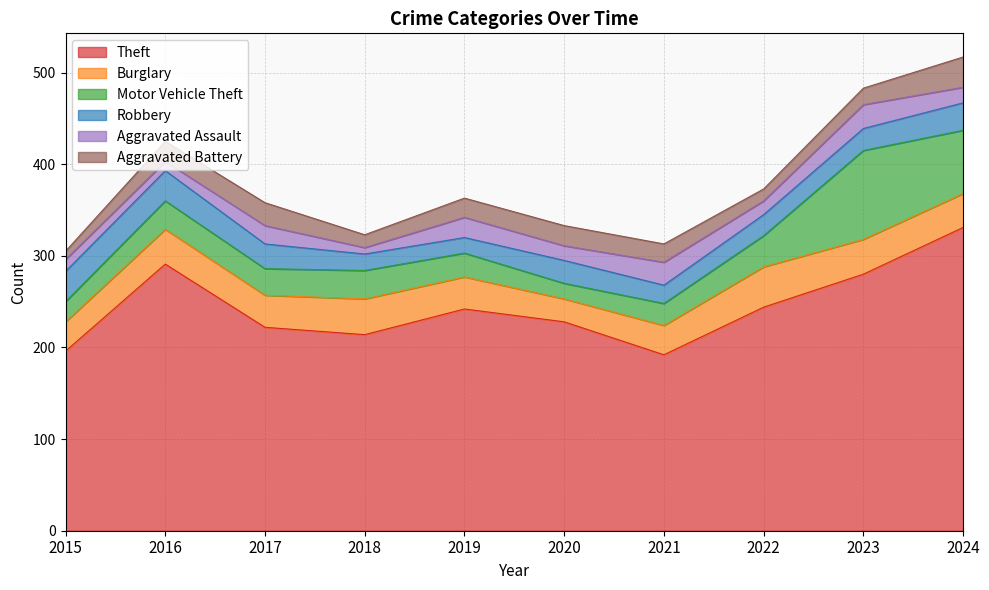

How many times do Aggravated Battery and Motor Vehicle Theft cross each other?

2